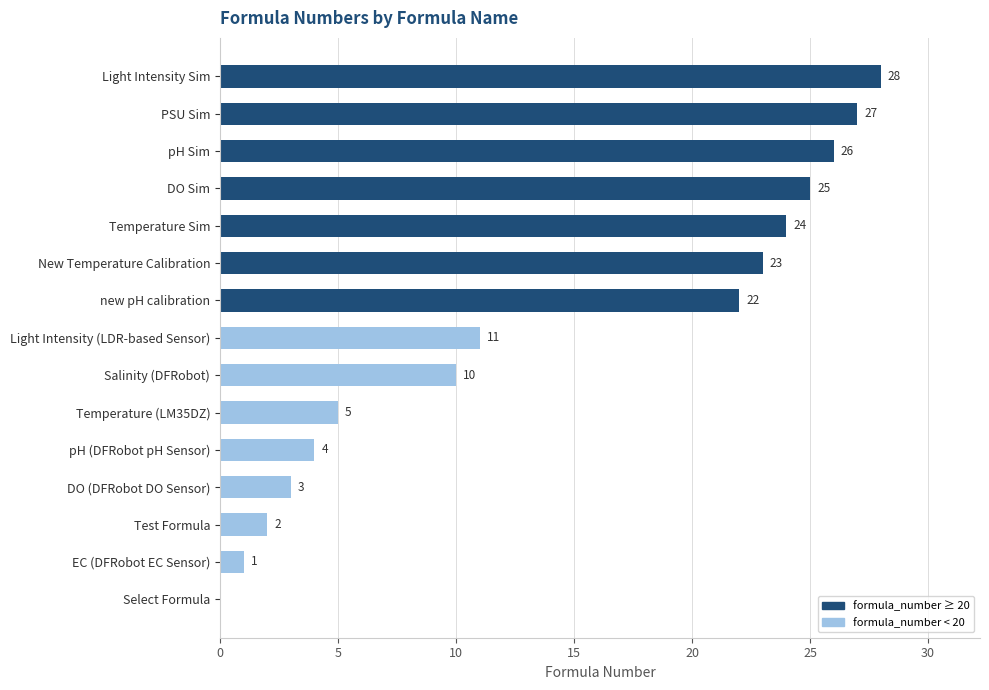

The value at new pH calibration is 15. True or false?

False